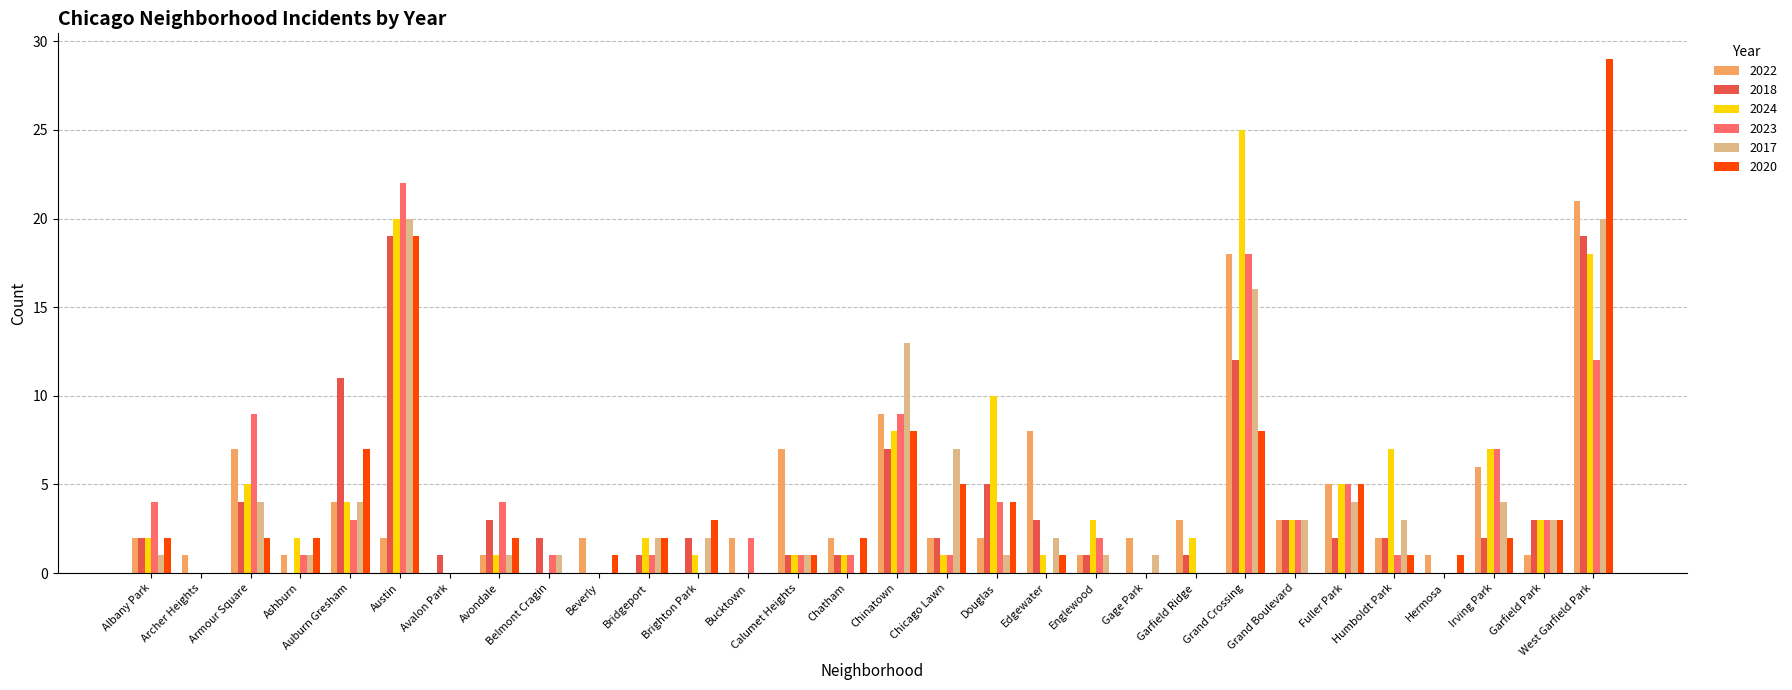

How many data points does each series have?

30